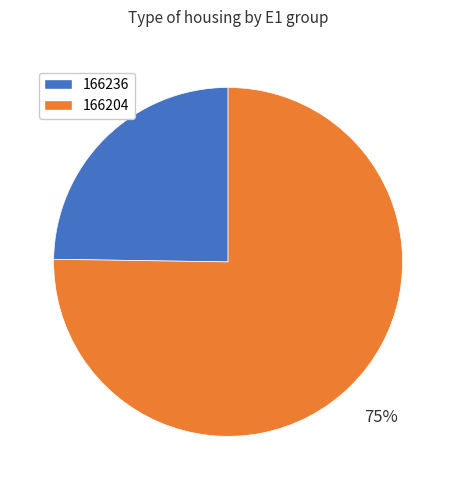

Combined, do 166236 and 166204 account for over 50%?

Yes